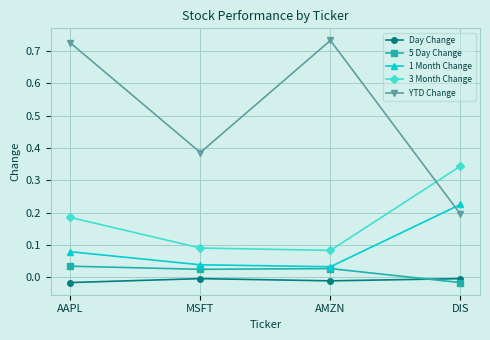

Which category has the highest value in the 3 Month Change series?

DIS